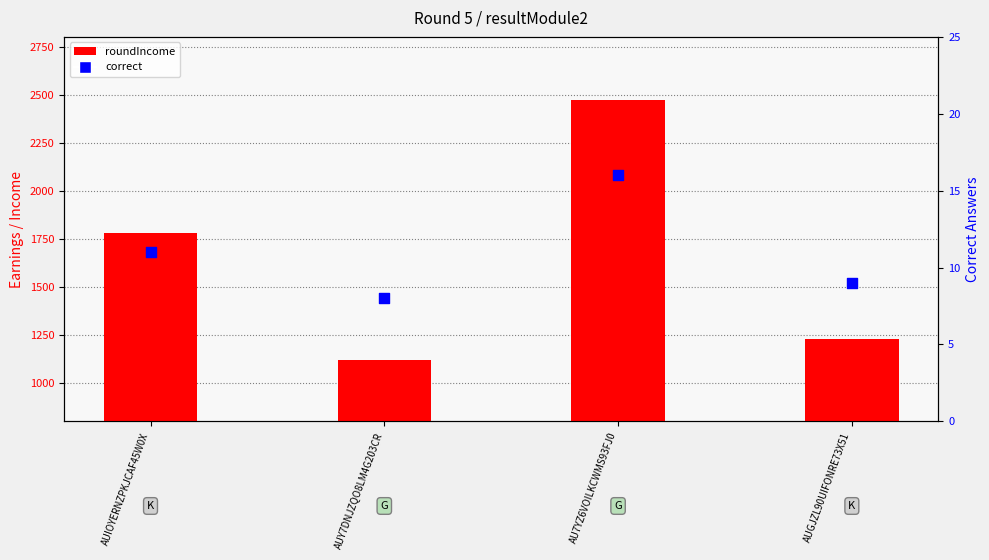

At which category is the sum across all series the highest?

AU7YZ6VOILKCWMS93FJ0